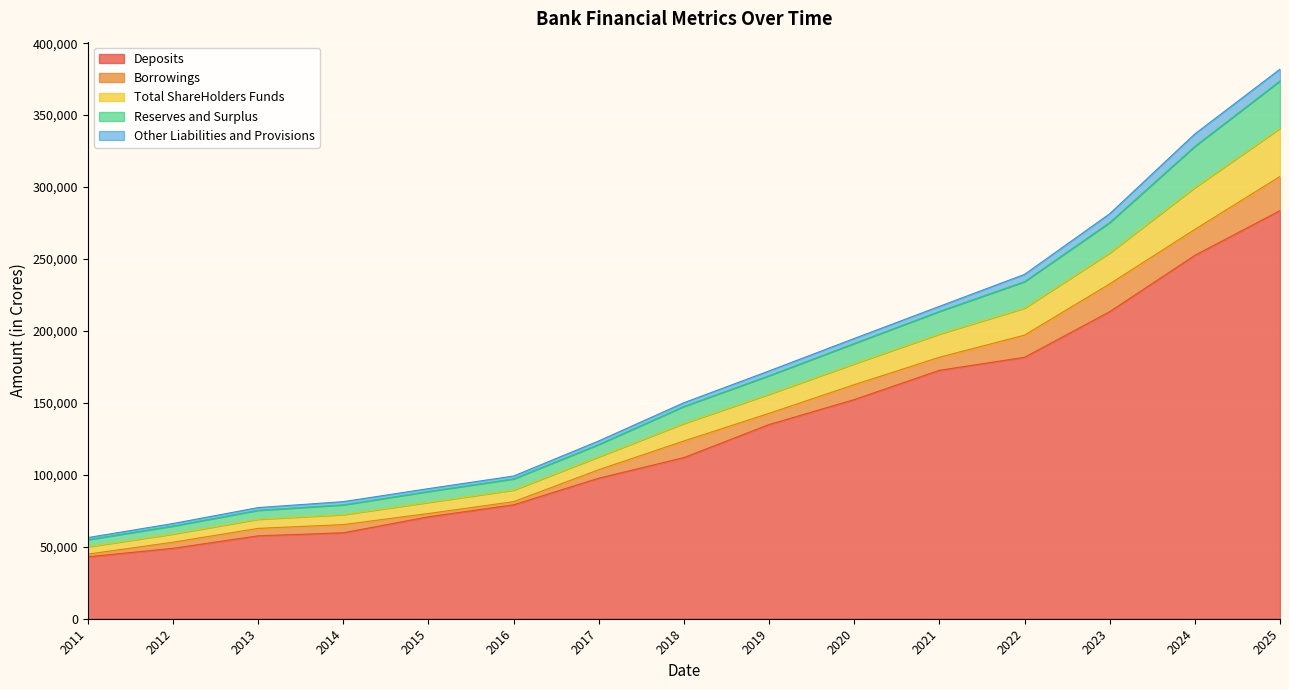

What is the maximum value for Deposits?

283647.5